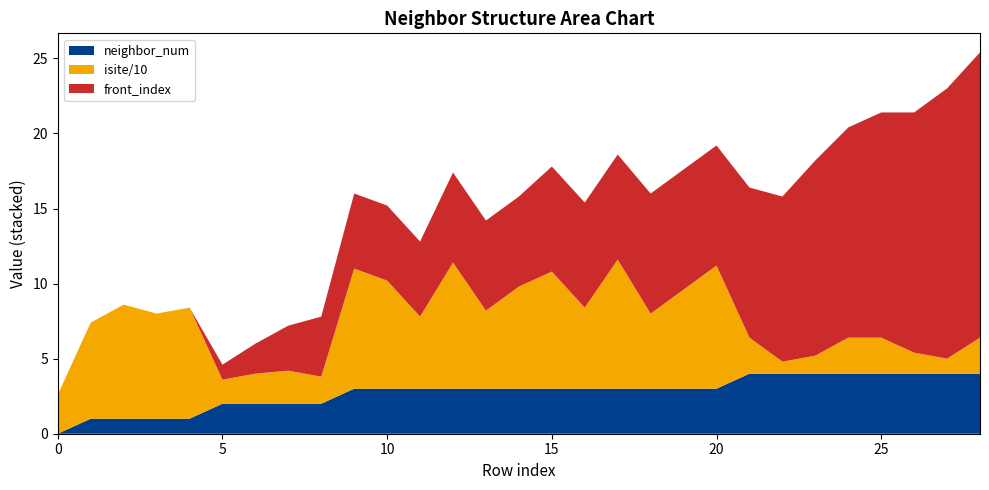

Reading right to left, transcribe all the data shown in this chart.

neighbor_num: 4	4	4	4	4	4	4	4	3	3	3	3	3	3	3	3	3	3	3	3	2	2	2	2	1	1	1	1	0
isite: 24	10	14	24	24	12	8	24	82	66	50	86	54	78	68	52	84	48	72	80	18	22	20	16	74	70	76	64	26
front_index: 19	18	16	15	14	13	11	10	8	8	8	7	7	7	6	6	6	5	5	5	4	3	2	1	0	0	0	0	0